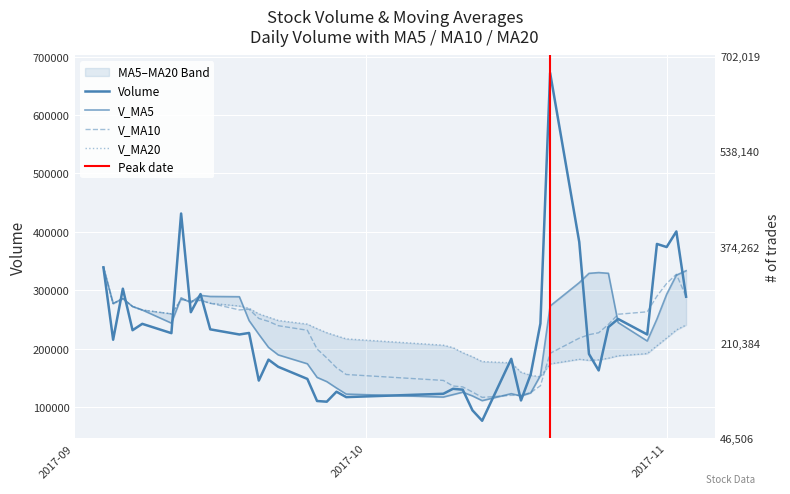

What is the smallest value displayed?

76302.5